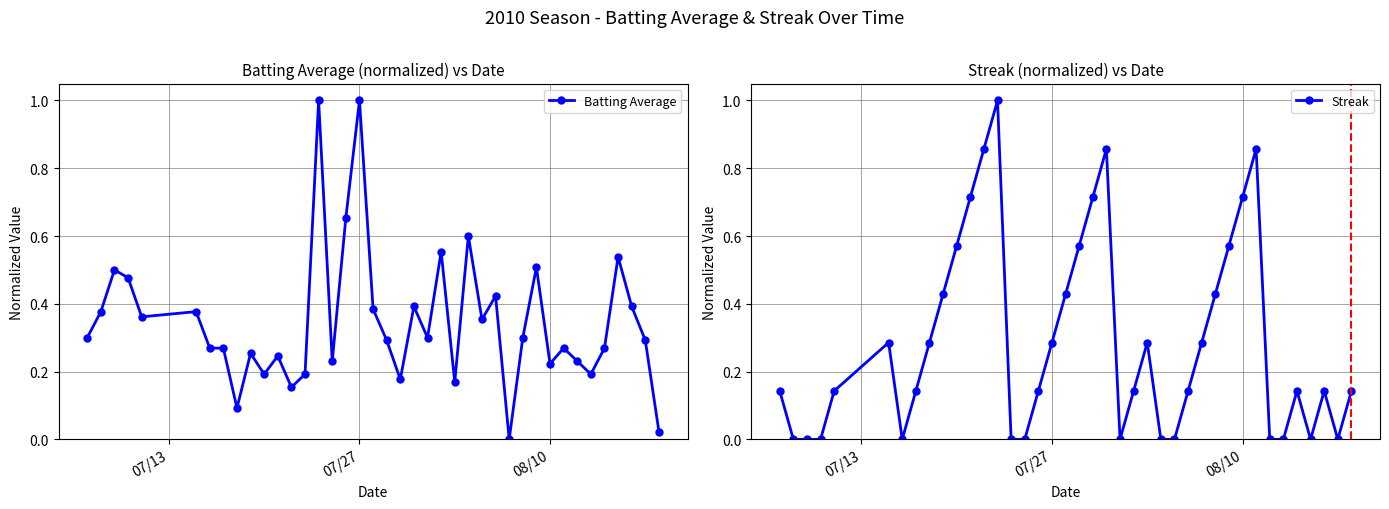

How many values in Batting Average are above zero?

39